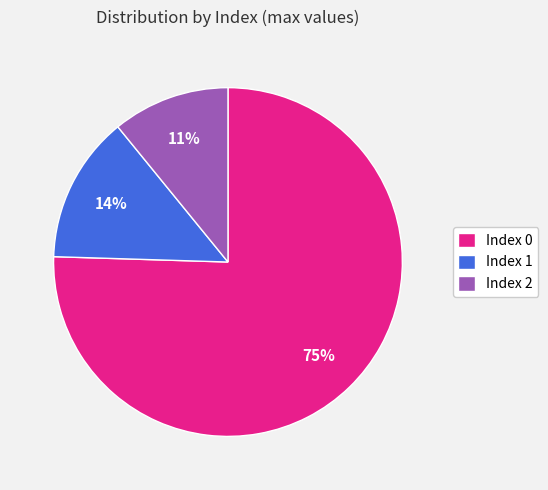

Do Index 2 and Index 1 together represent more than half of the pie?

No